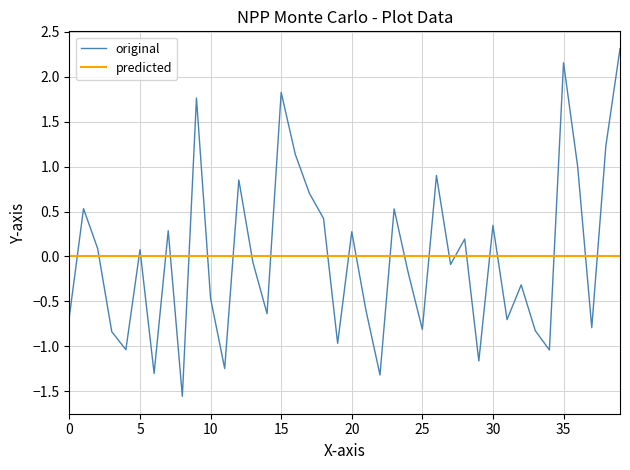

How many intersections are there between predicted and original?

25